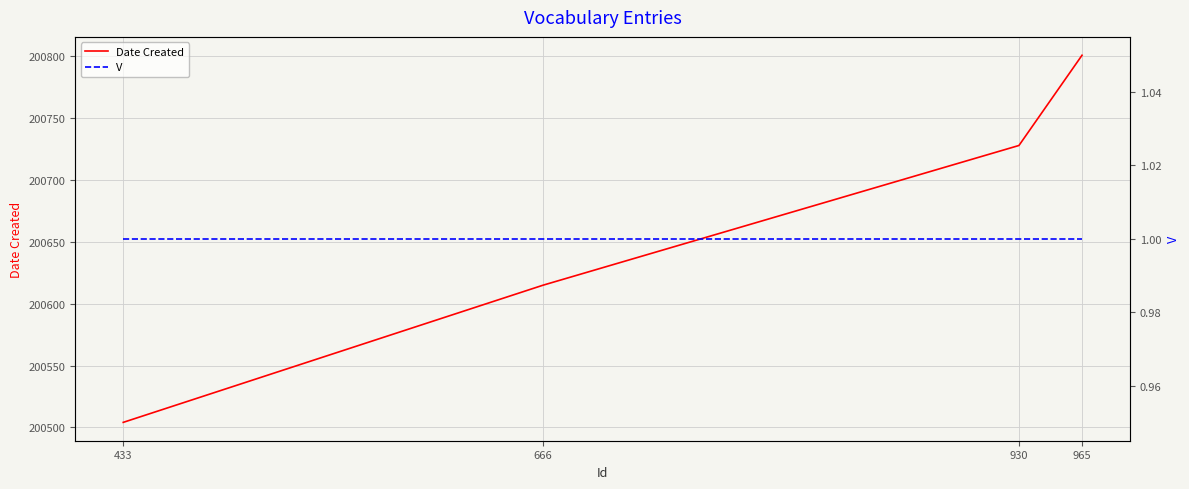

Which series has the widest spread of values?

Date Created